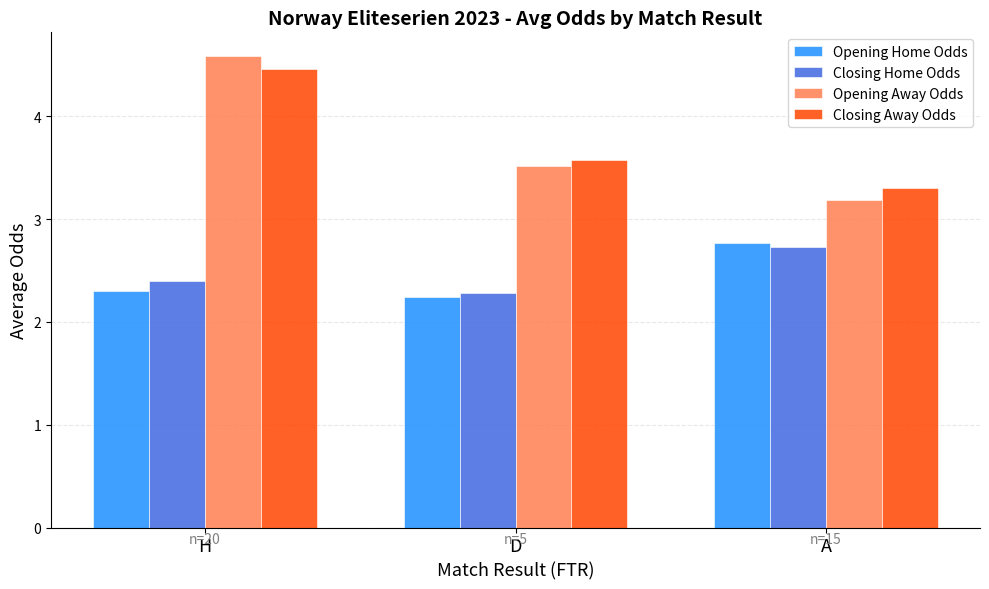

Reading left to right, transcribe all the data shown in this chart.

Opening Home Odds: H=2.3	D=2.2	A=2.8
Closing Home Odds: H=2.4	D=2.3	A=2.7
Opening Away Odds: H=4.6	D=3.5	A=3.2
Closing Away Odds: H=4.5	D=3.6	A=3.3